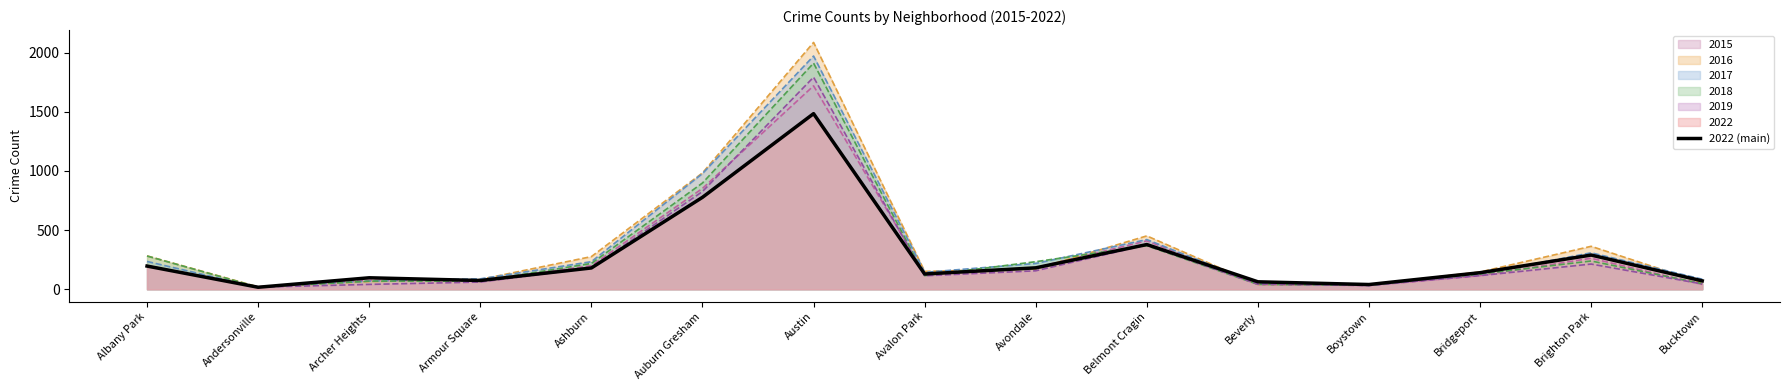

What position from the left is Ashburn?

5